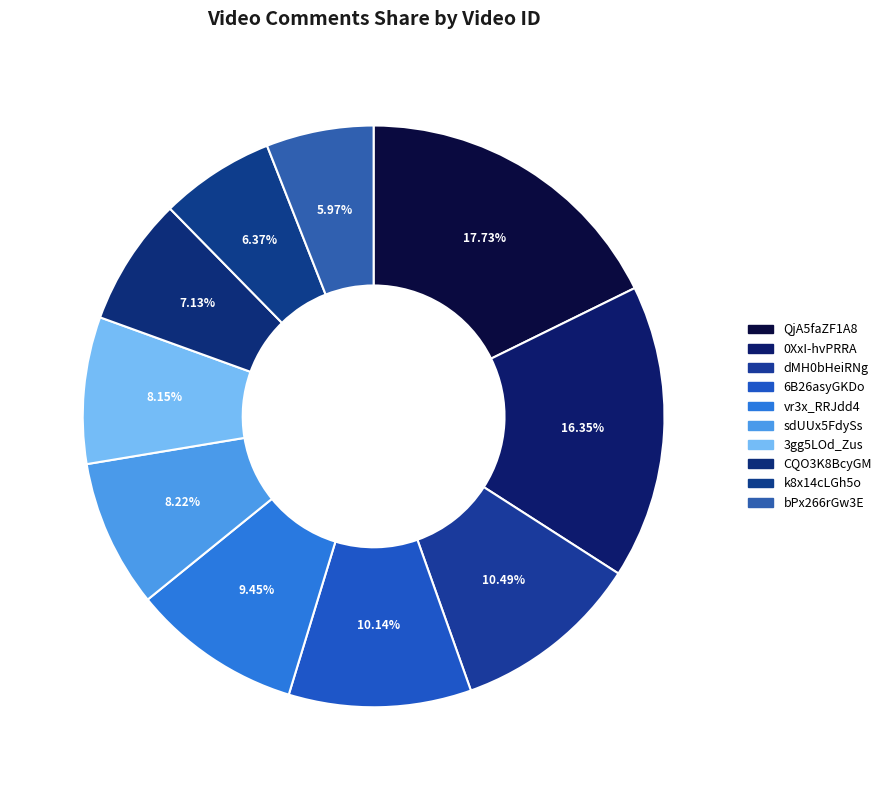

True or false: 6B26asyGKDo accounts for 2% of the total.

False